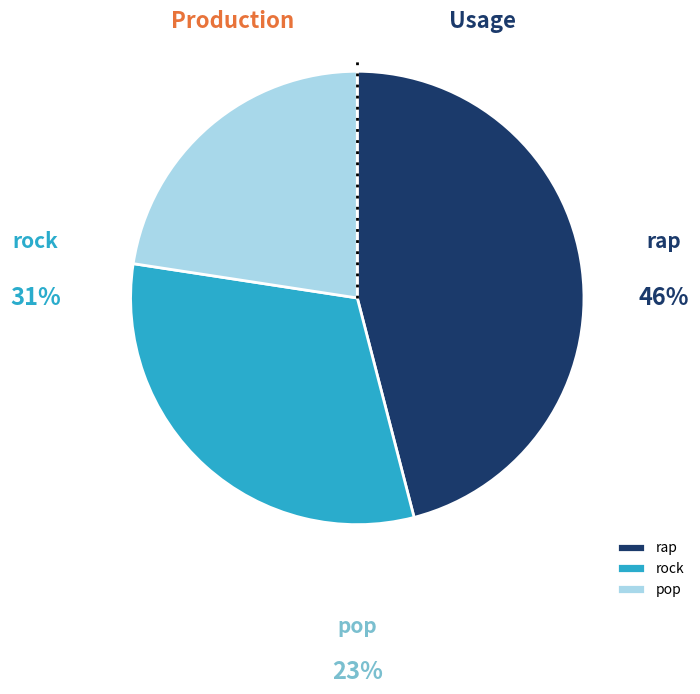

True or false: pop accounts for 33% of the total.

False